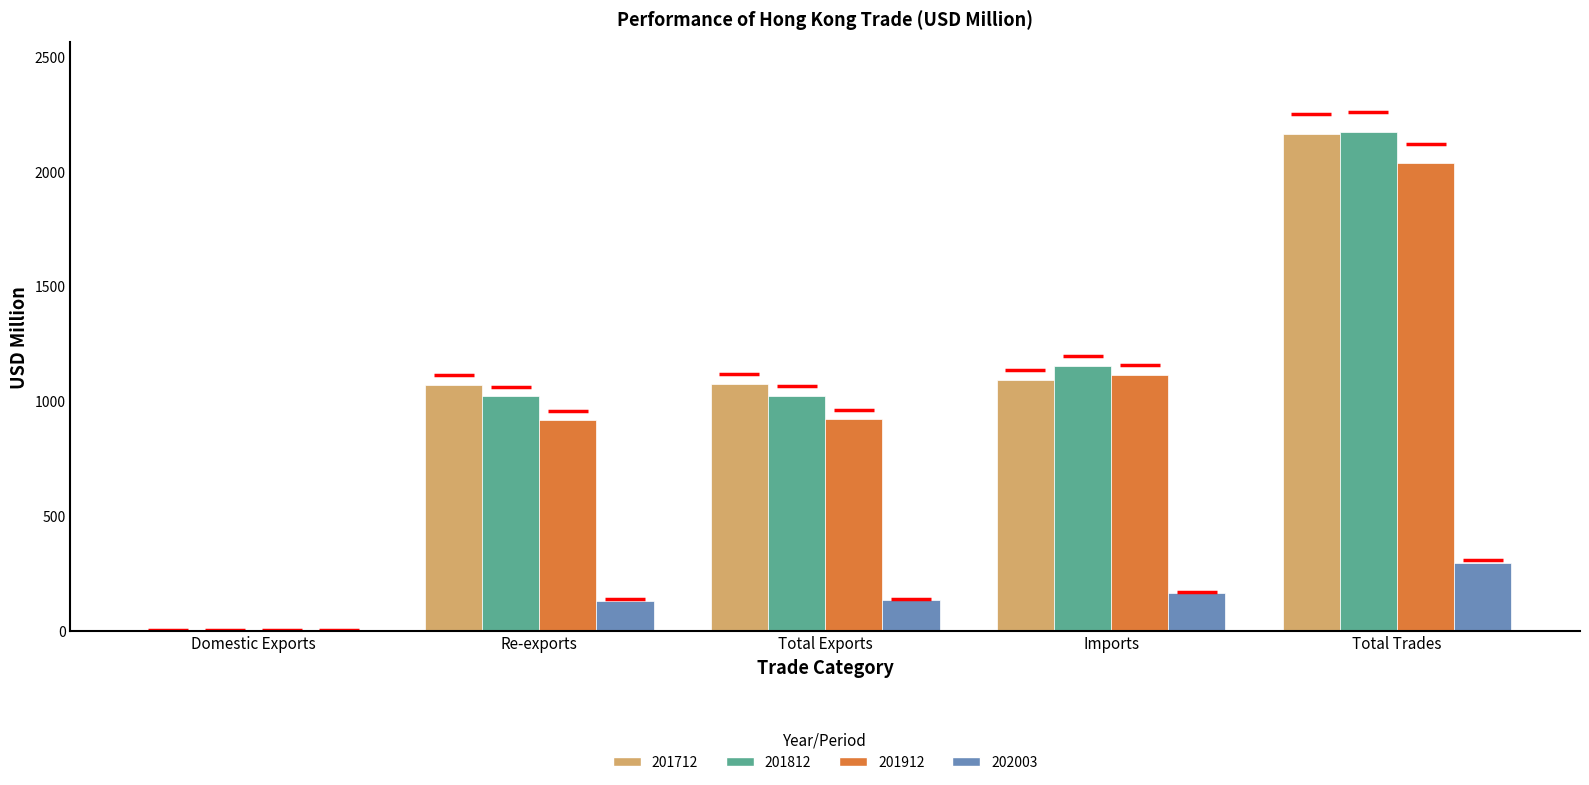

At which category is the sum across all series the highest?

Total Trades